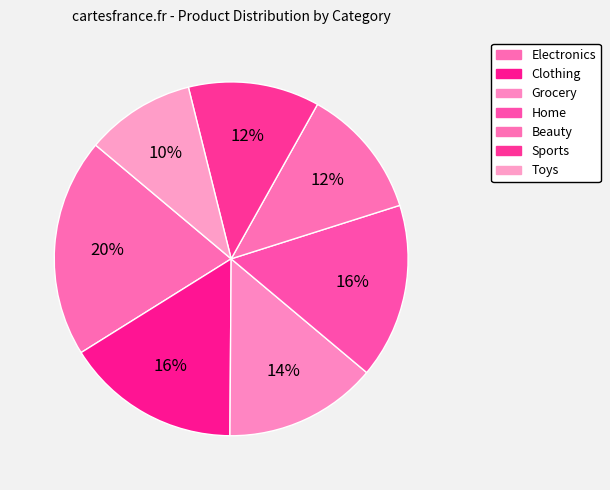

To the nearest percent, what is the average slice percentage?

14%